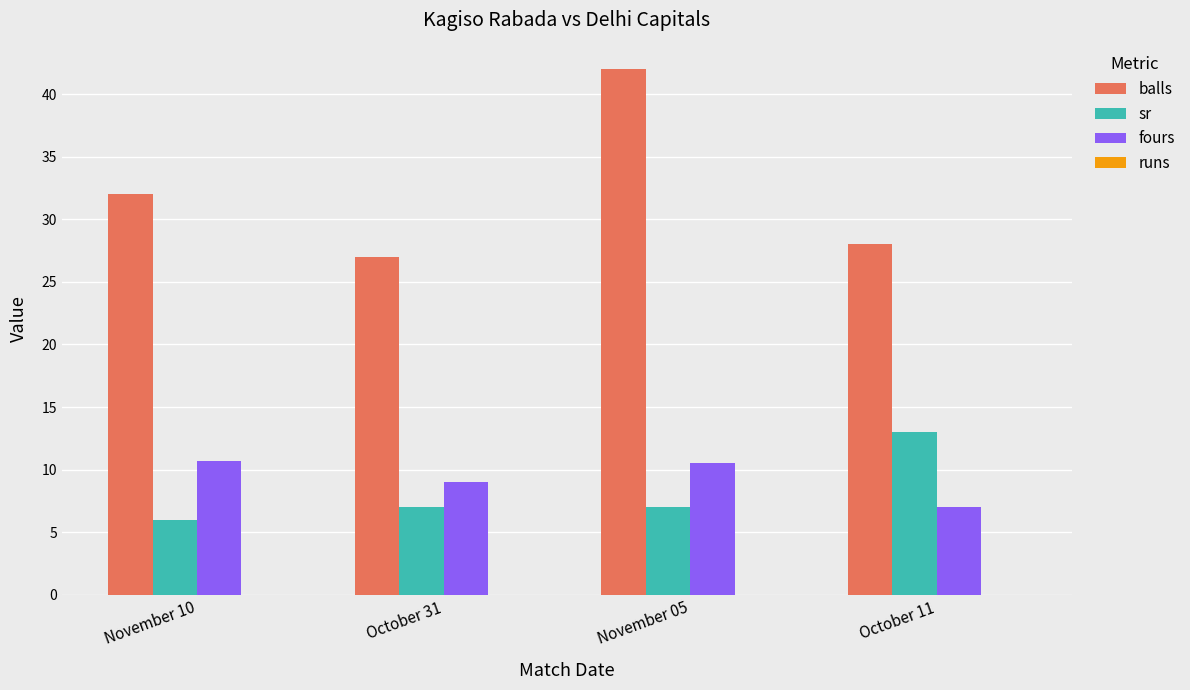

At which label does balls reach its minimum?

October 31